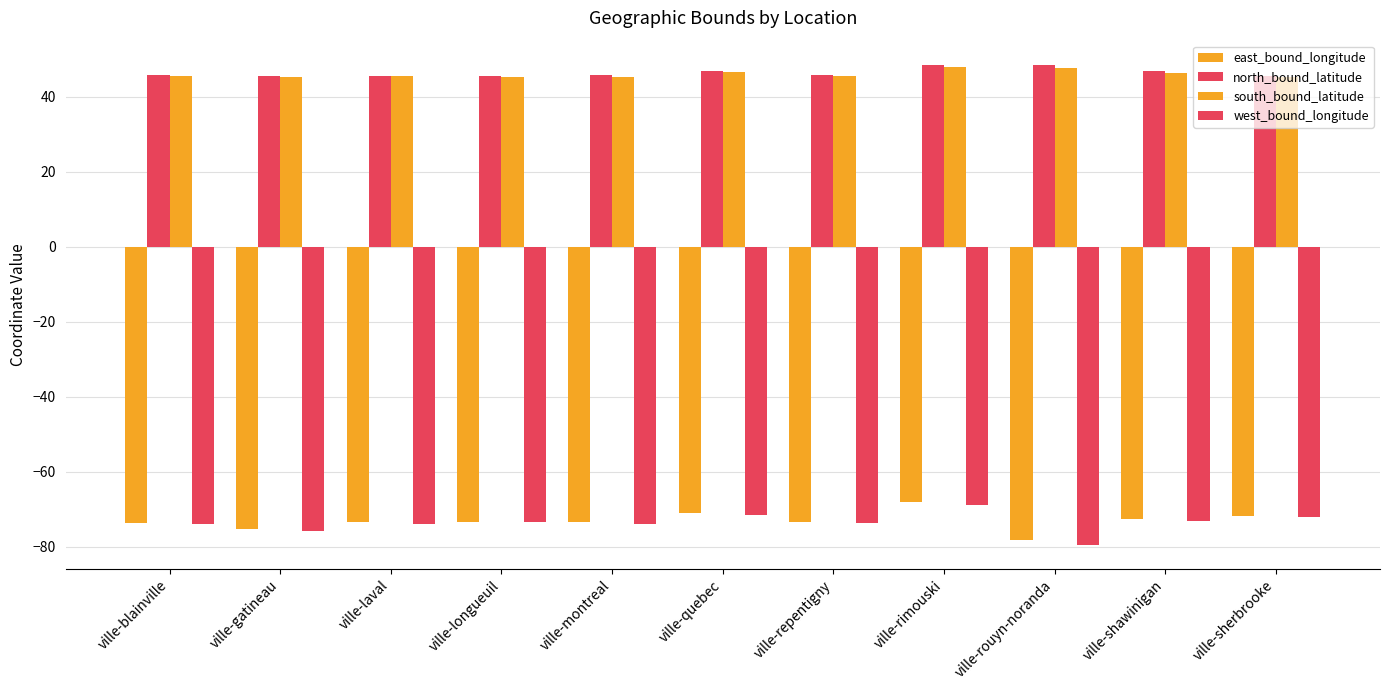

What is the sum of the east_bound_longitude values at ville-quebec and ville-laval?

-144.6